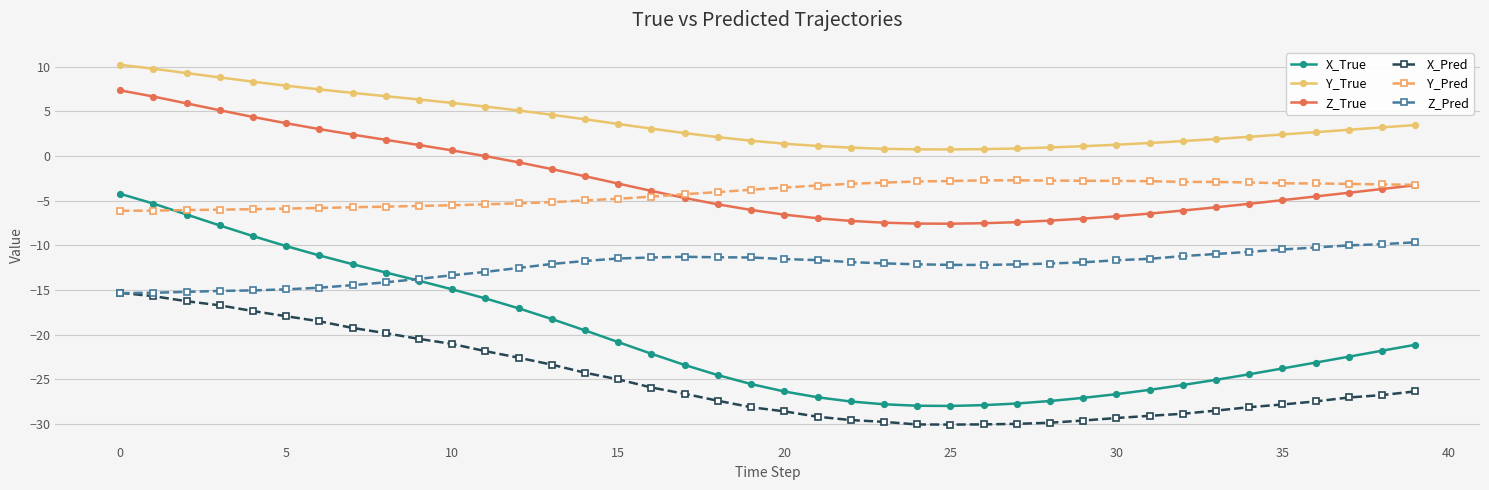

Which series has the largest total across all categories?

Y_True